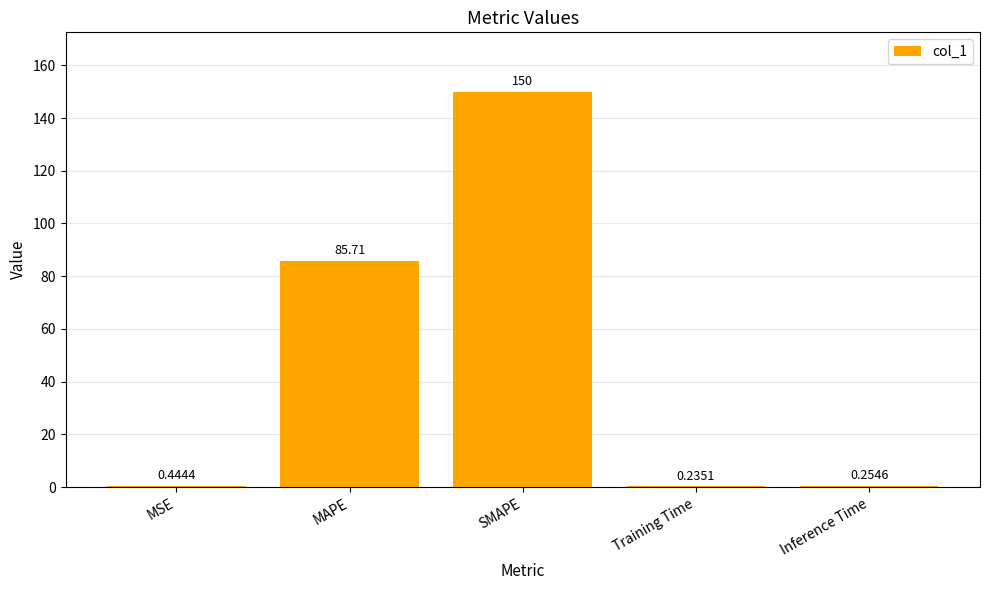

What is the sum of all values?

236.6